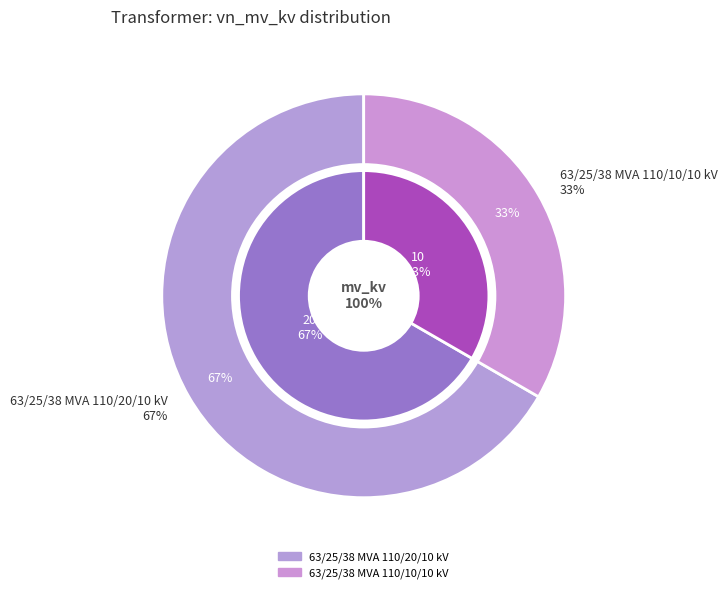

Is there a majority slice in this chart?

Yes